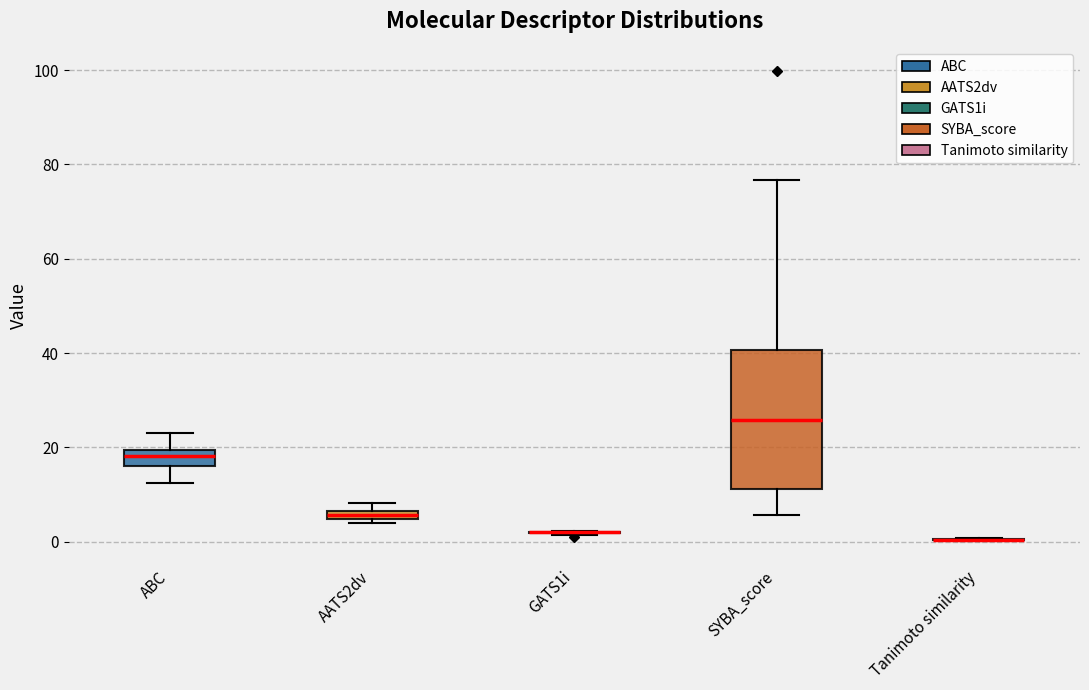

Which box is the tallest, from its lower edge to its upper edge?

SYBA_score